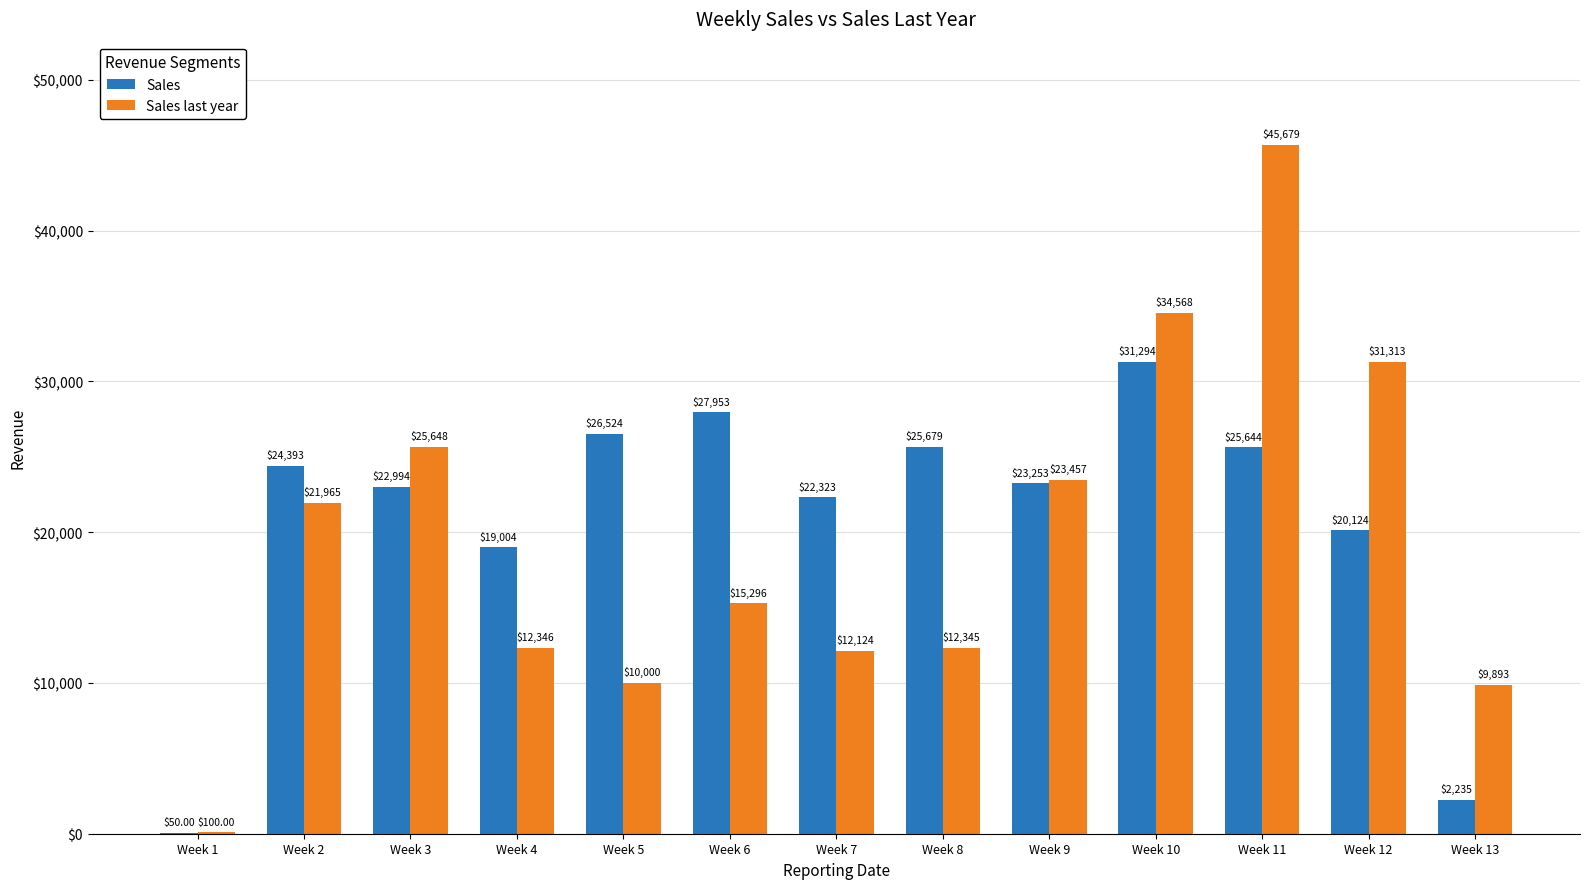

Is the value of Sales last year at Week 1 greater than the value of Sales at Week 11?

No